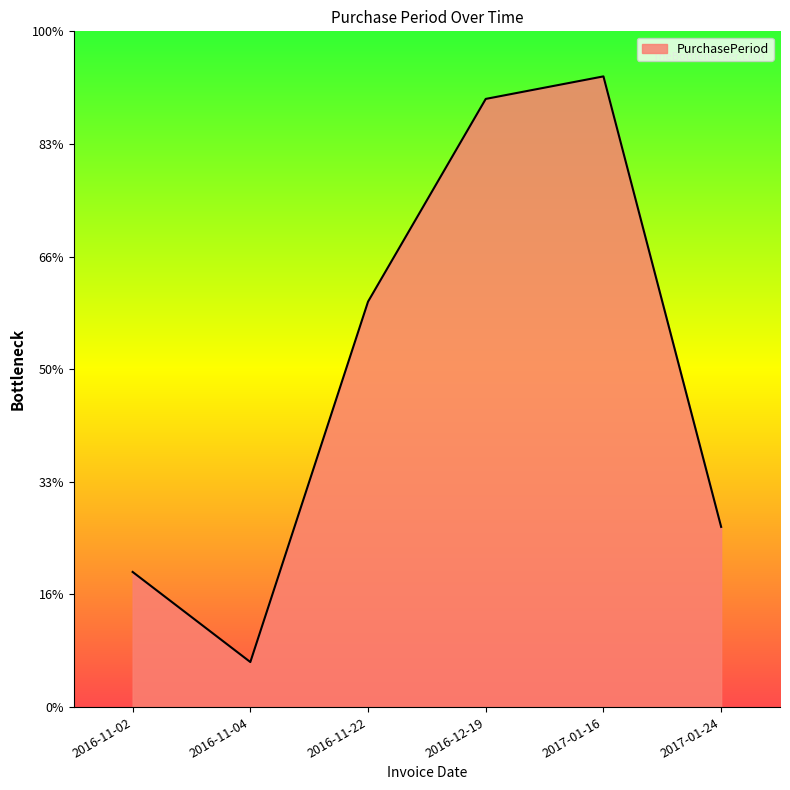

Reading left to right, transcribe all the data shown in this chart.

6	2	18	27	28	8